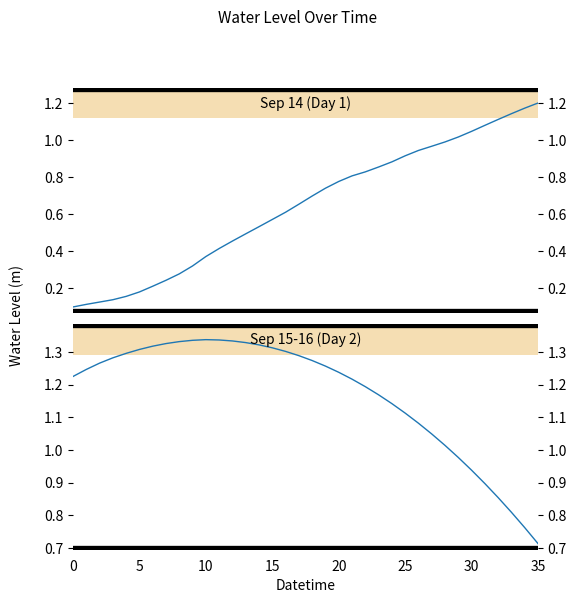

What is the greatest value displayed?

1.3